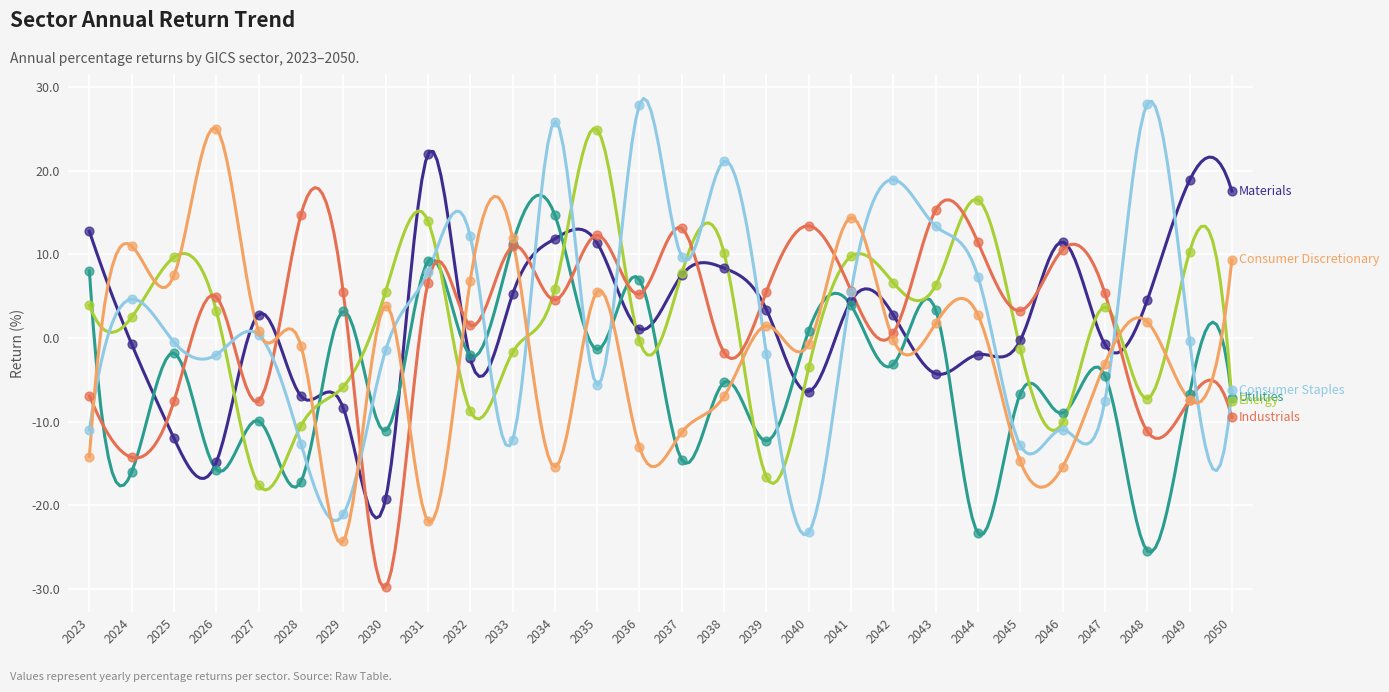

Which series reaches the minimum Y coordinate?

Industrials